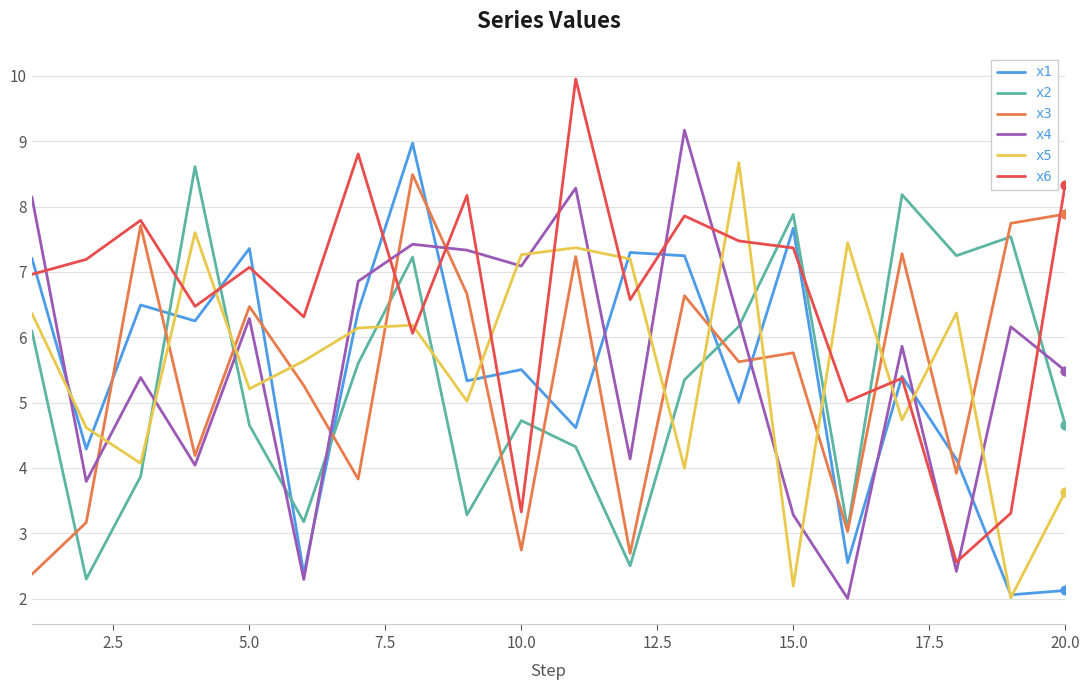

Which series has the largest total across all categories?

x6